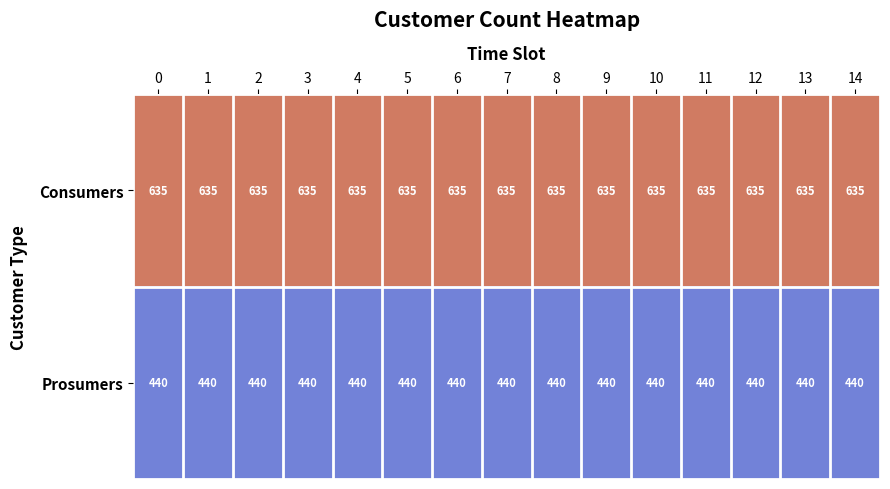

What is the sum of all Consumers values?

9525